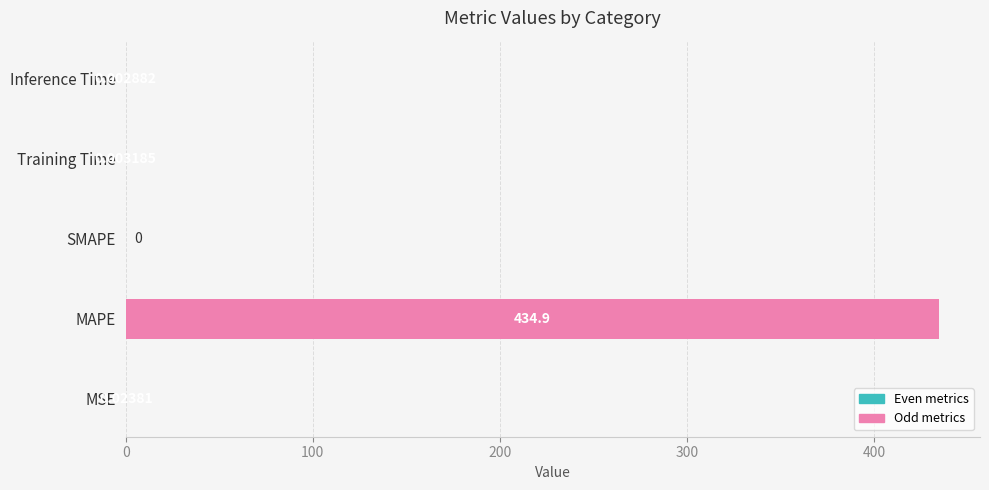

At which category does the chart reach its peak across all series?

MAPE